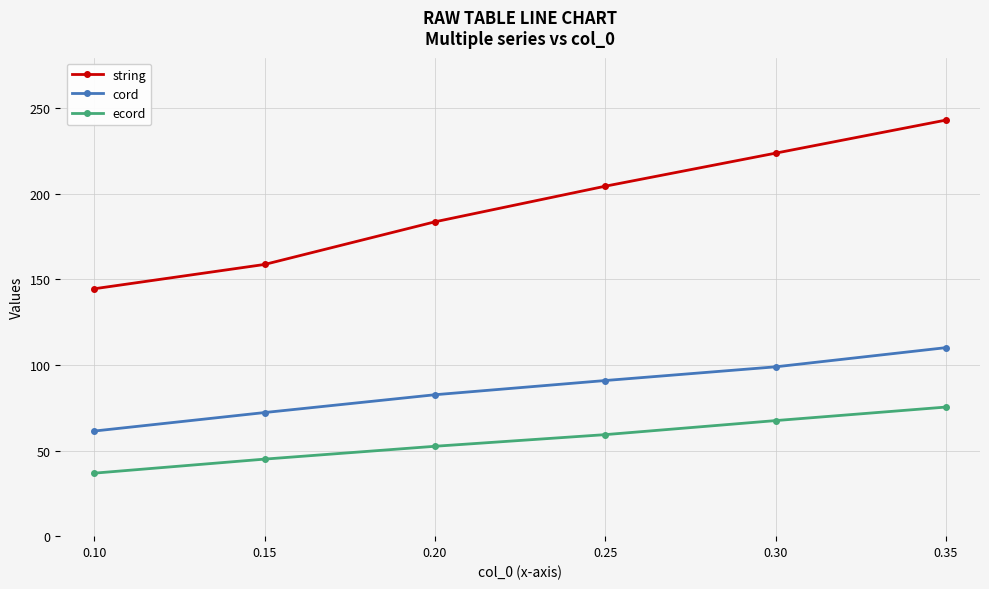

What is the difference between the second highest and second lowest values in the string series?

65.0